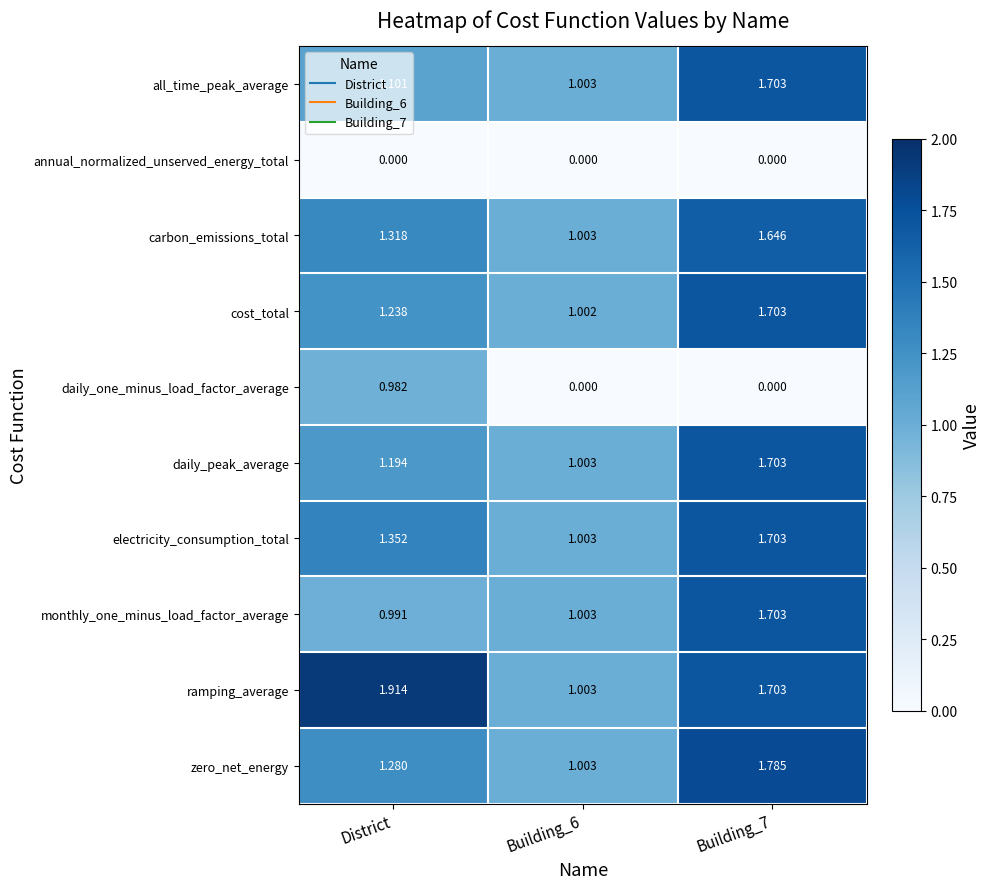

Which category has the highest value across all series?

District